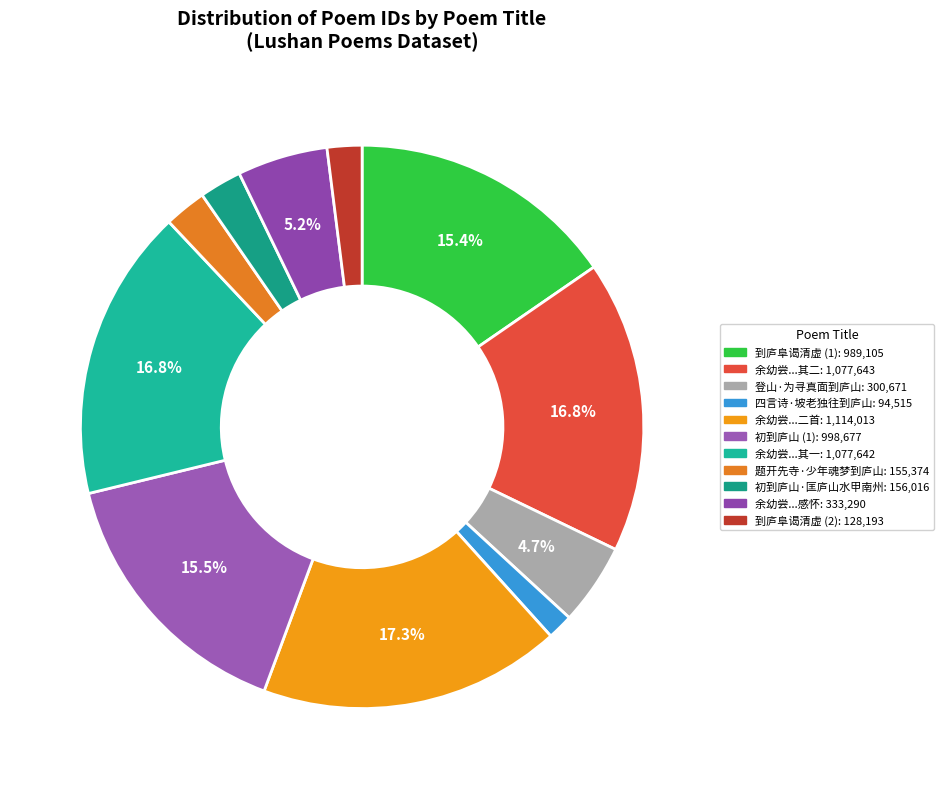

Which slice is the smallest?

四言诗·坡老独往到庐山